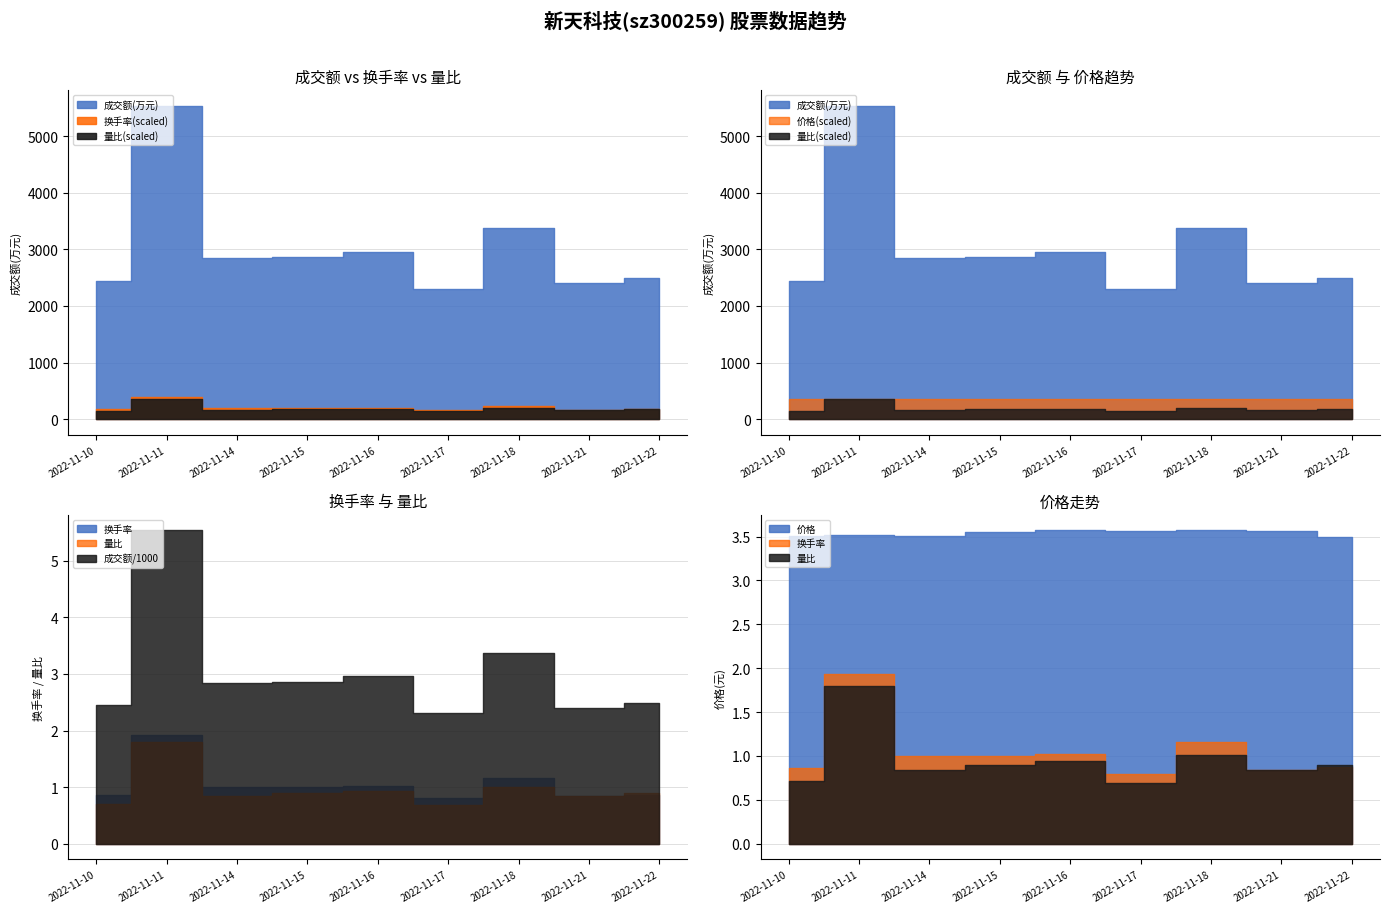

True or false: 换手率 and 价格 cross at least once.

False